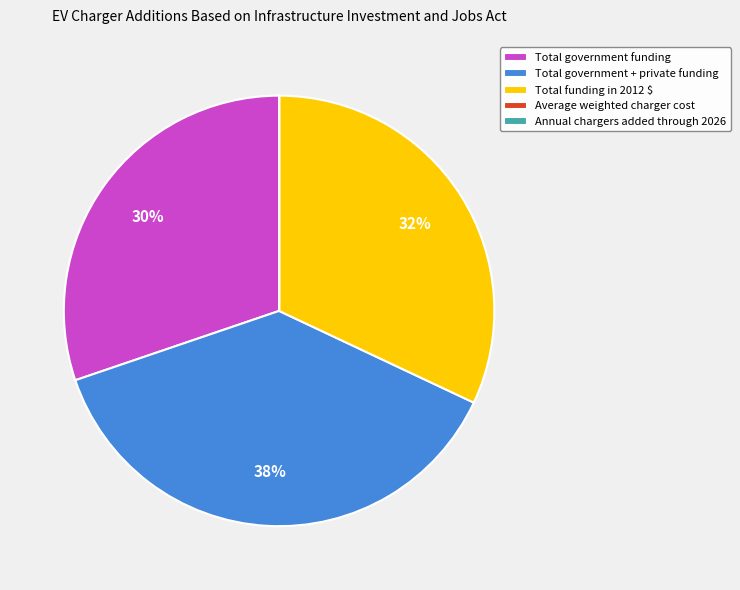

Which slice is the largest?

Total government + private funding